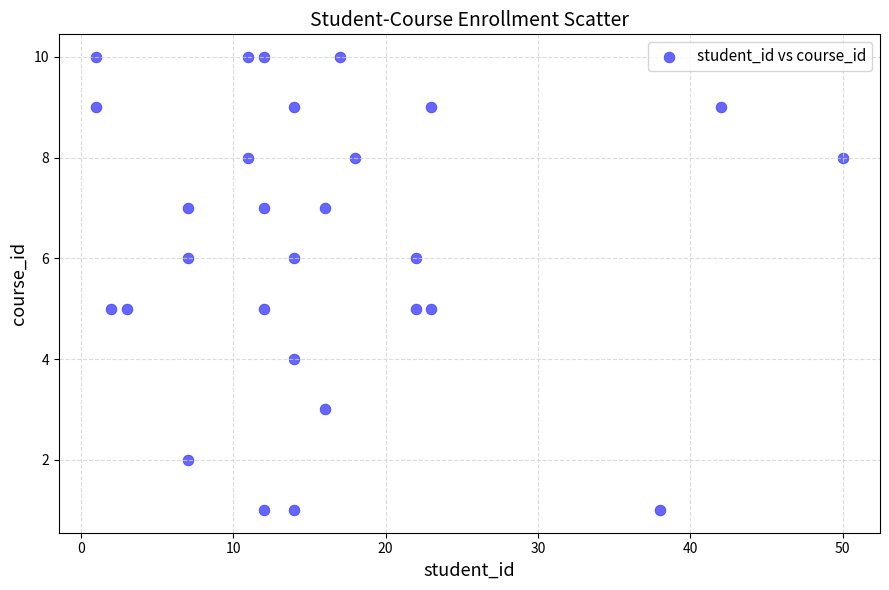

What is the range of Y values (max minus min)?

9